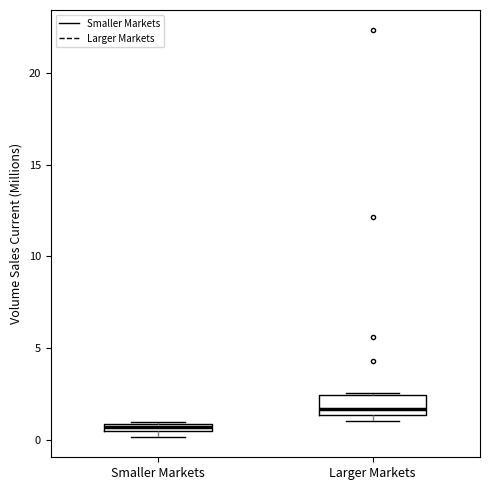

Comparing the boxes themselves (not the whiskers), which one is the tallest?

Larger Markets